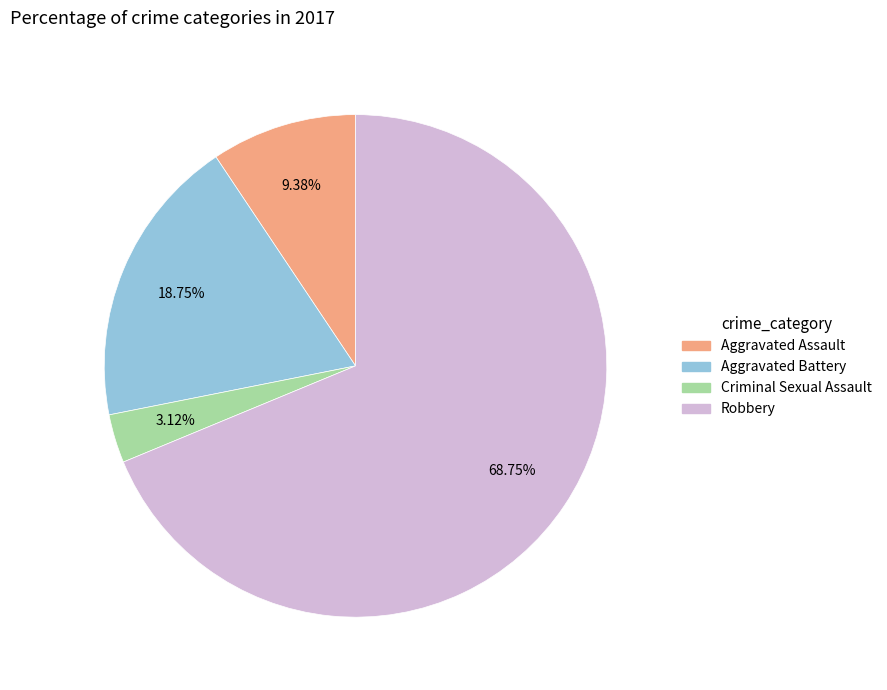

To the nearest percent, what portion does Criminal Sexual Assault represent?

3%